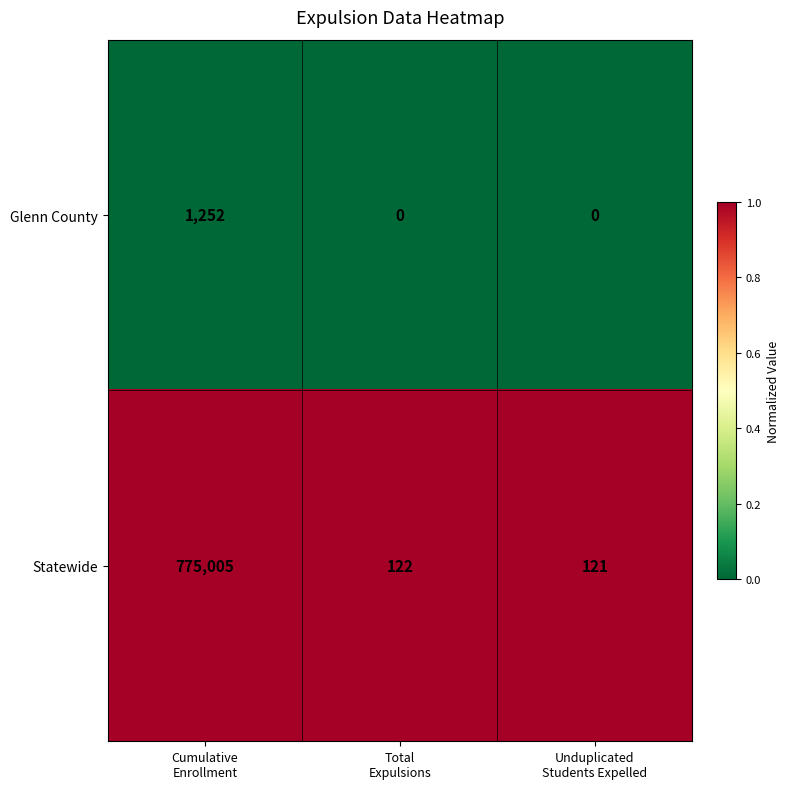

List the series in order of their peak value, highest first.

Statewide, Glenn County